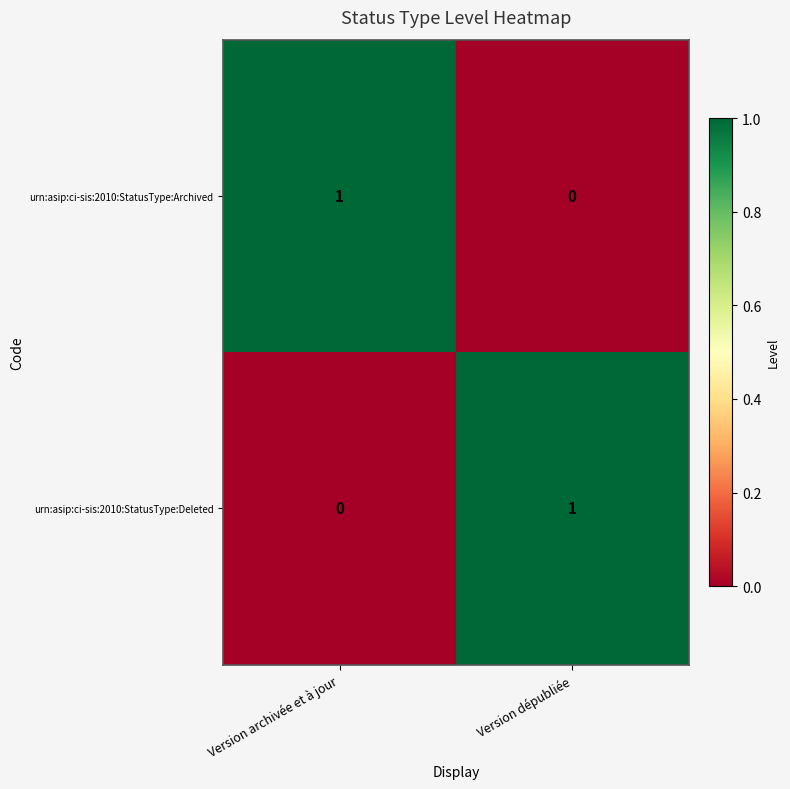

The urn:asip:ci-sis:2010:StatusType:Archived series shows 2 at Version archivée et à jour. True or false?

False